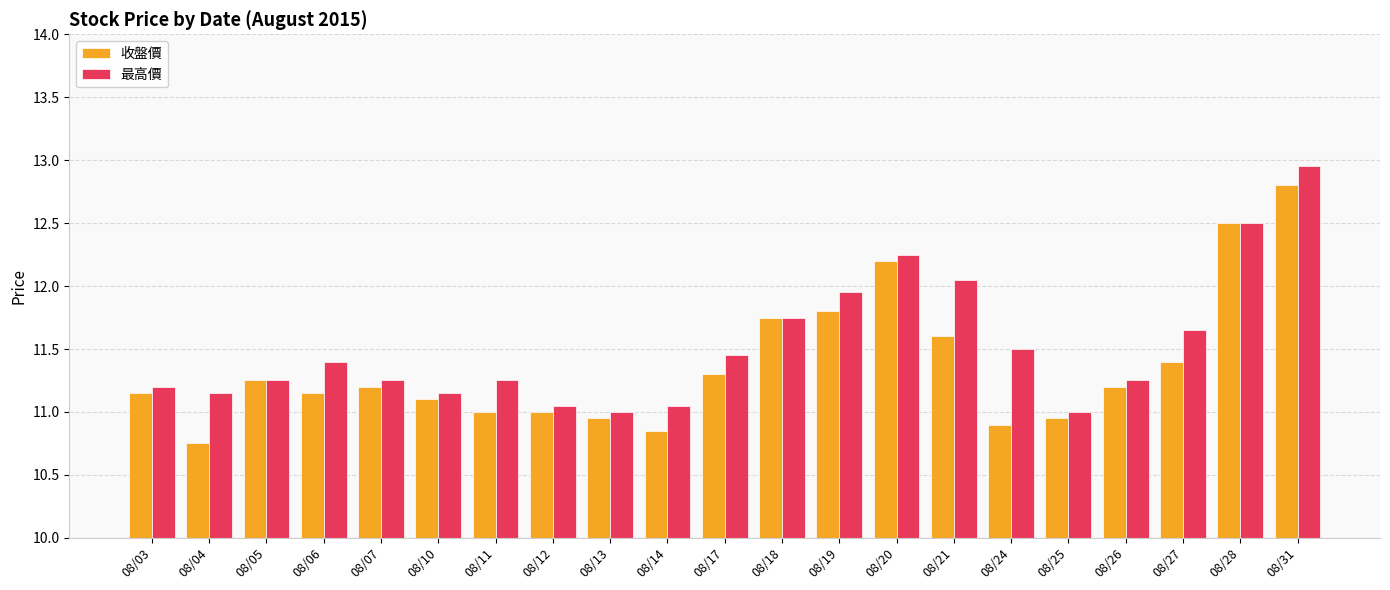

Where does the 收盤價 series first go above 11?

08/03